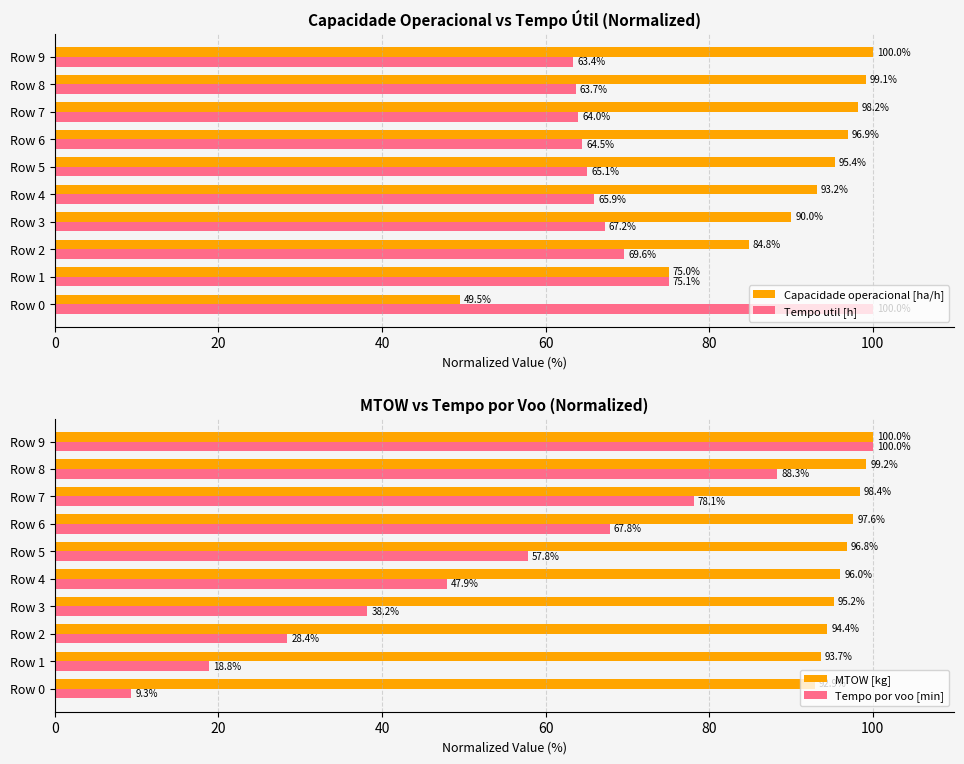

True or false: Capacidade operacional [ha/h] has a value of 41.7 at Row 9.

False